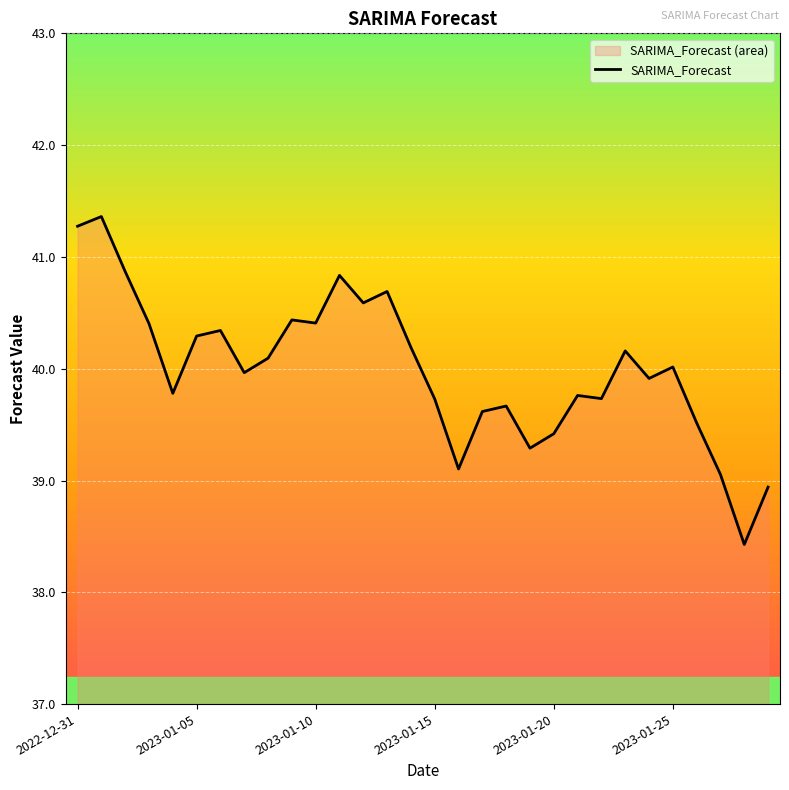

Count the number of values greater than 40.

15